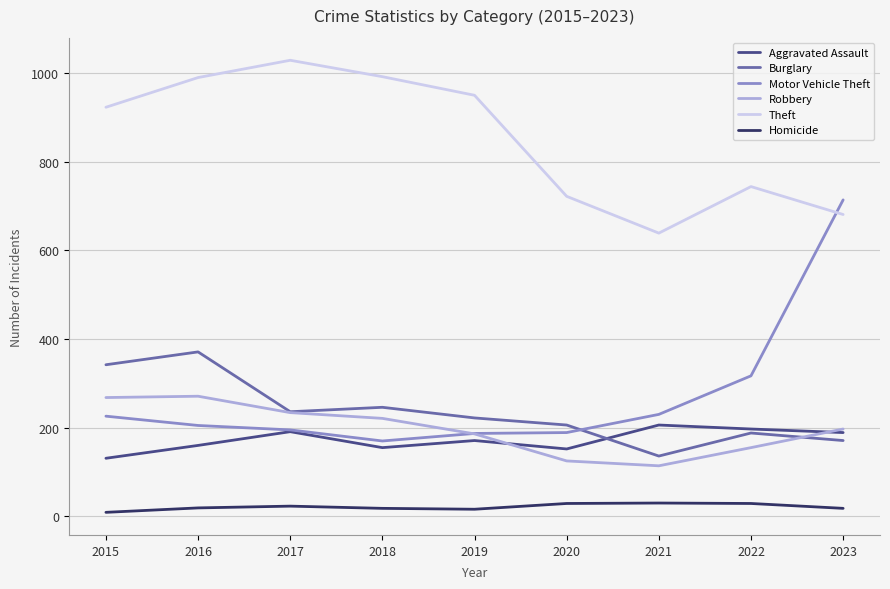

What is the sum of the Burglary values at 2023 and 2021?

307